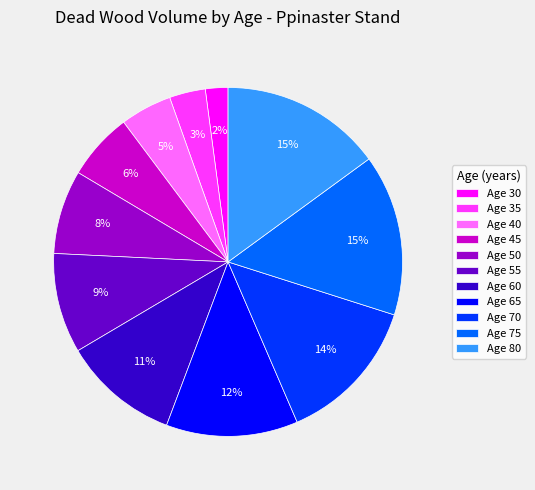

To the nearest percent, what percentage of the pie is Age 30?

2%